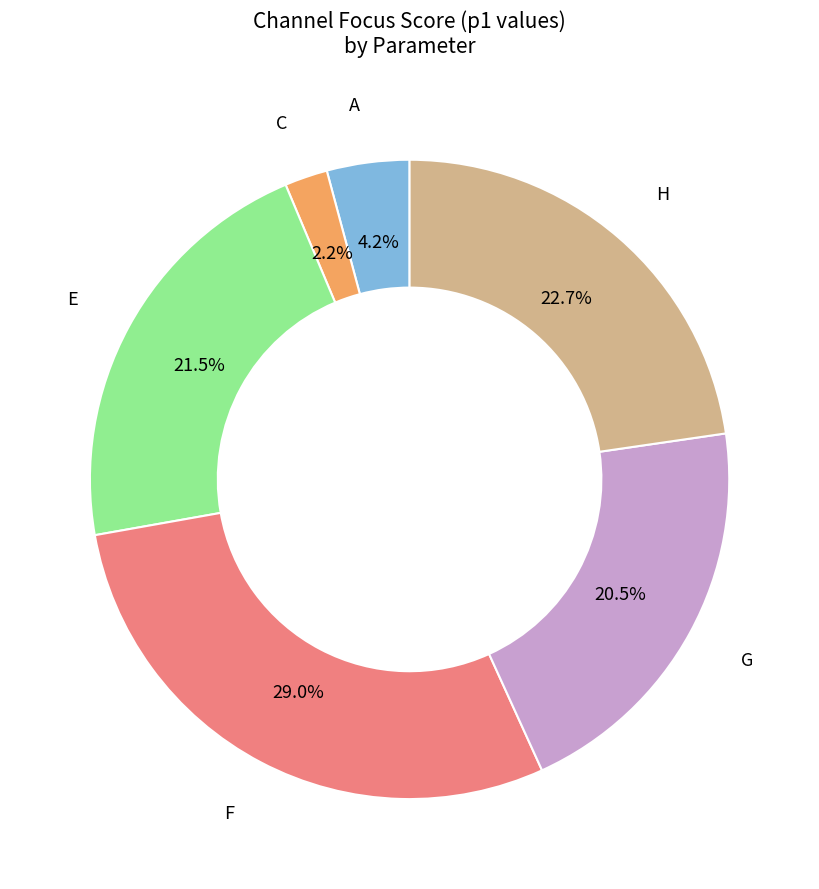

Which slice is the smallest?

C